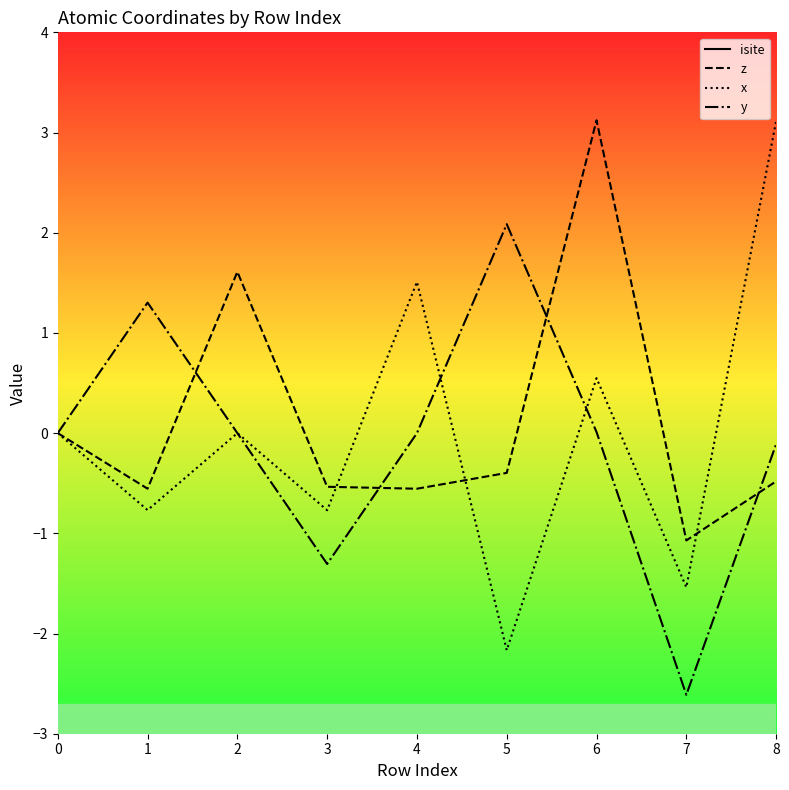

True or false: z has more than 1 points higher than both neighbors.

True